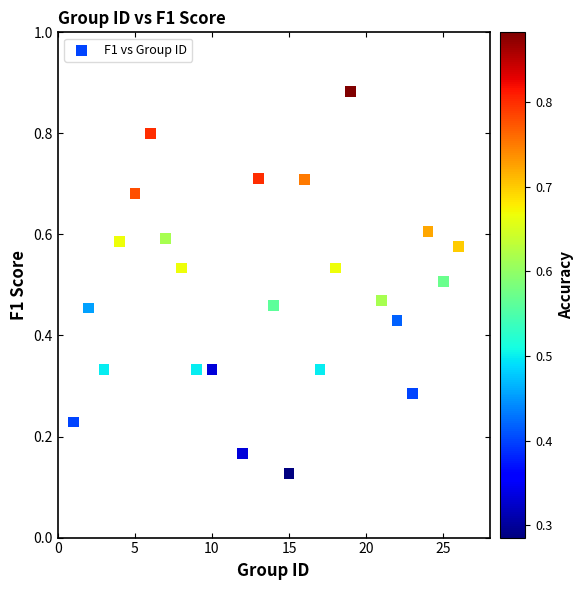

What is the range of X values (max minus min)?

25.0